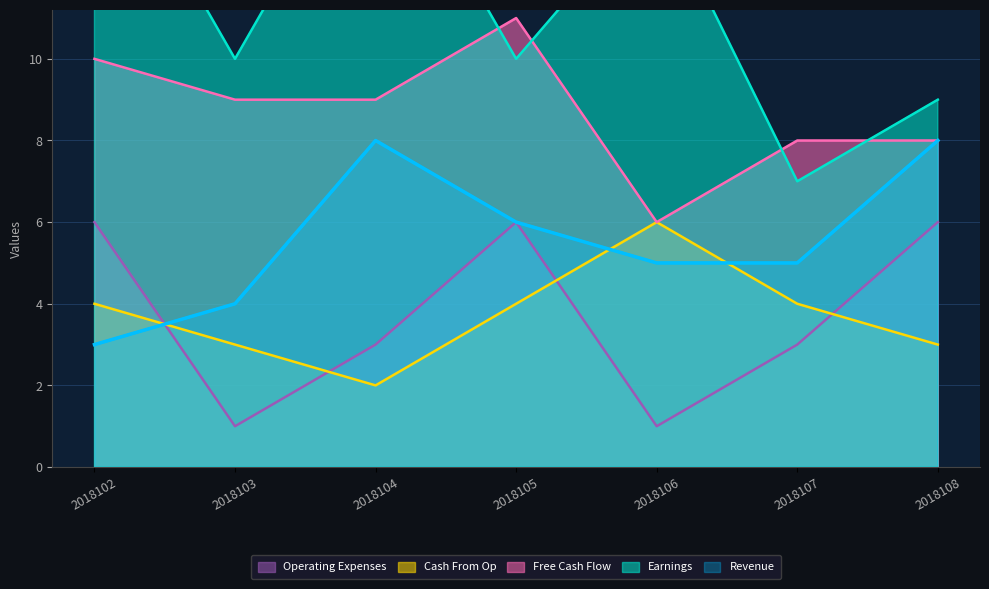

At which category is the sum across all series the highest?

2018102